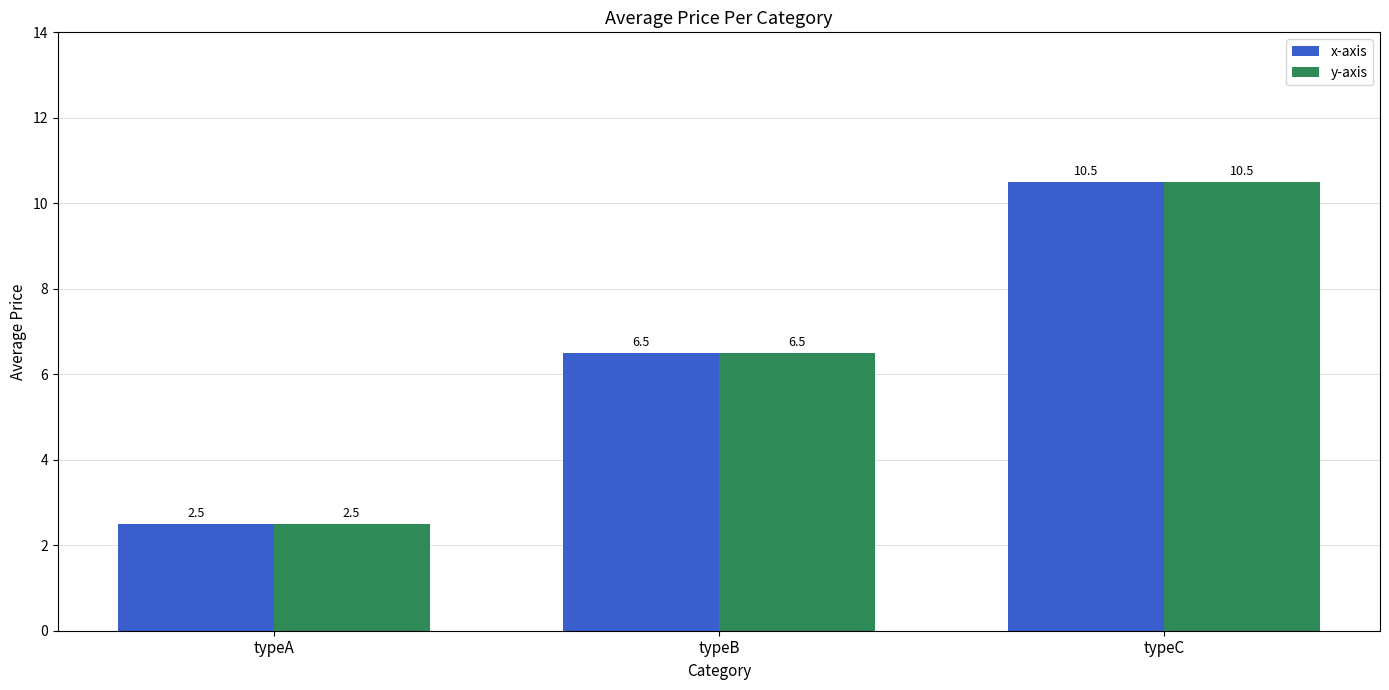

The value of x-axis at typeA is 1.0. True or false?

False